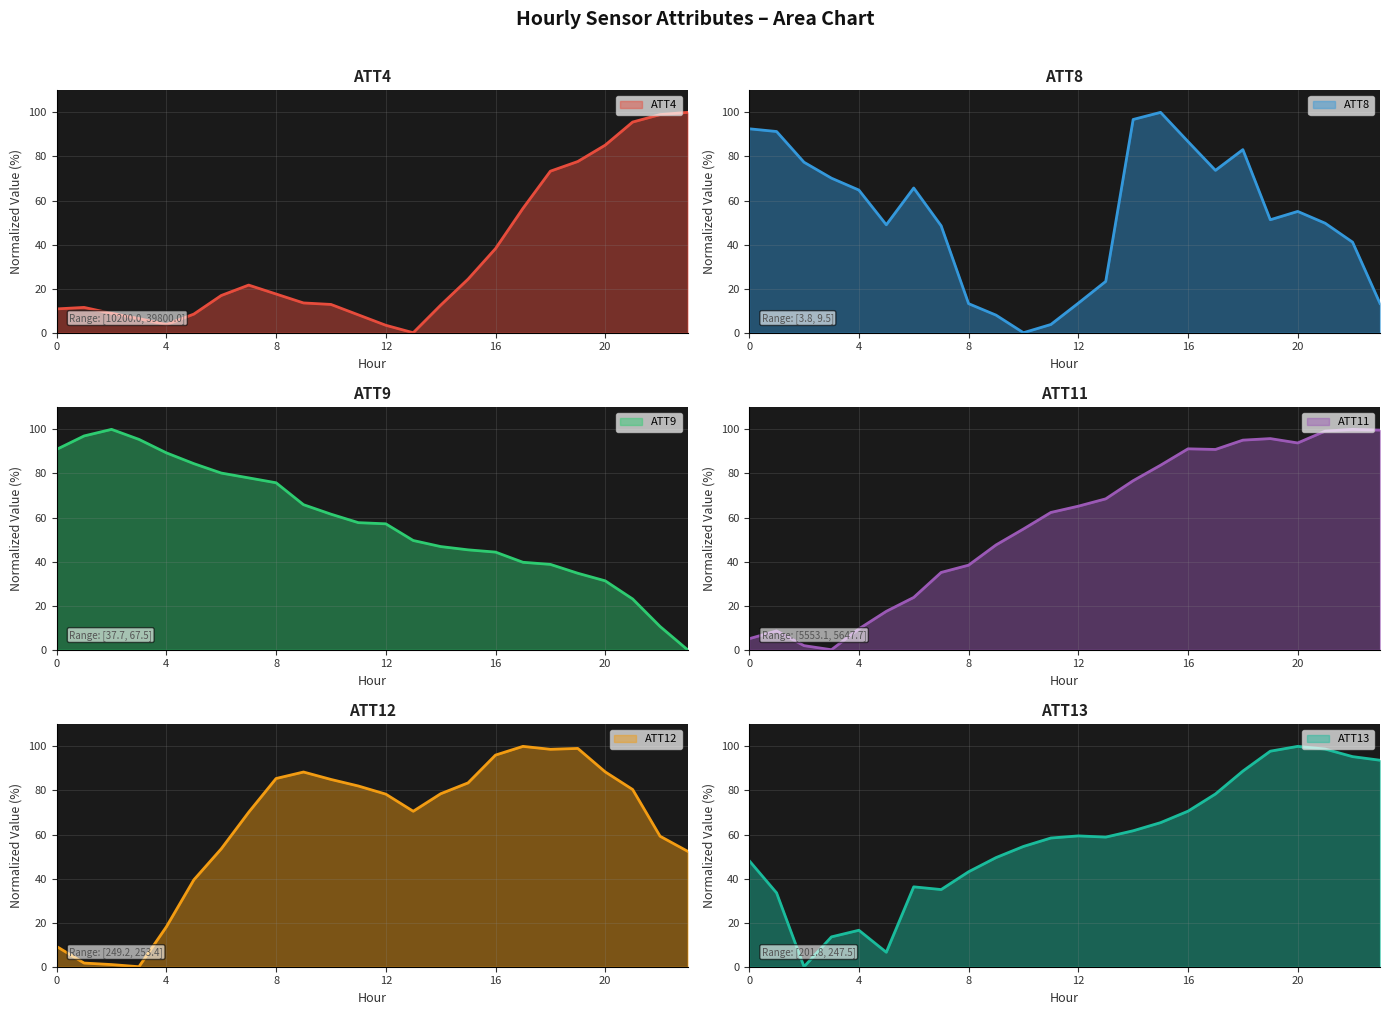

Between 11 and 20, which is larger?

20